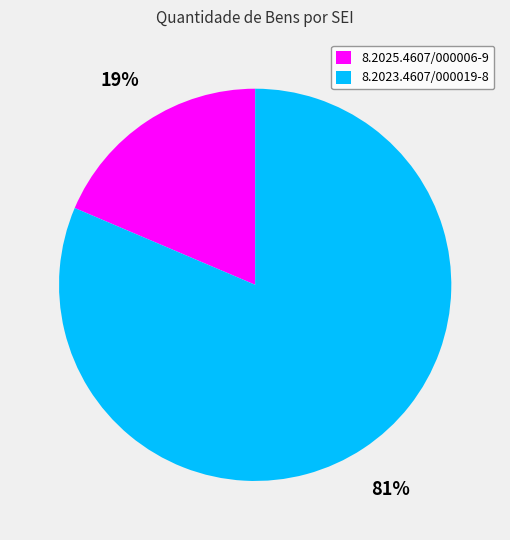

To the nearest percent, what is the average slice percentage?

50%